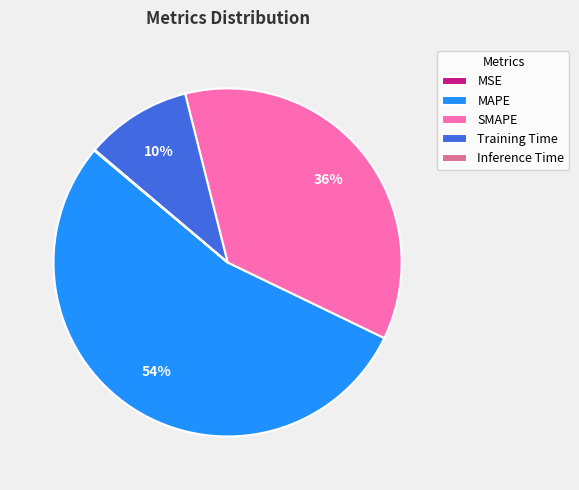

To the nearest percent, what portion does SMAPE represent?

36%